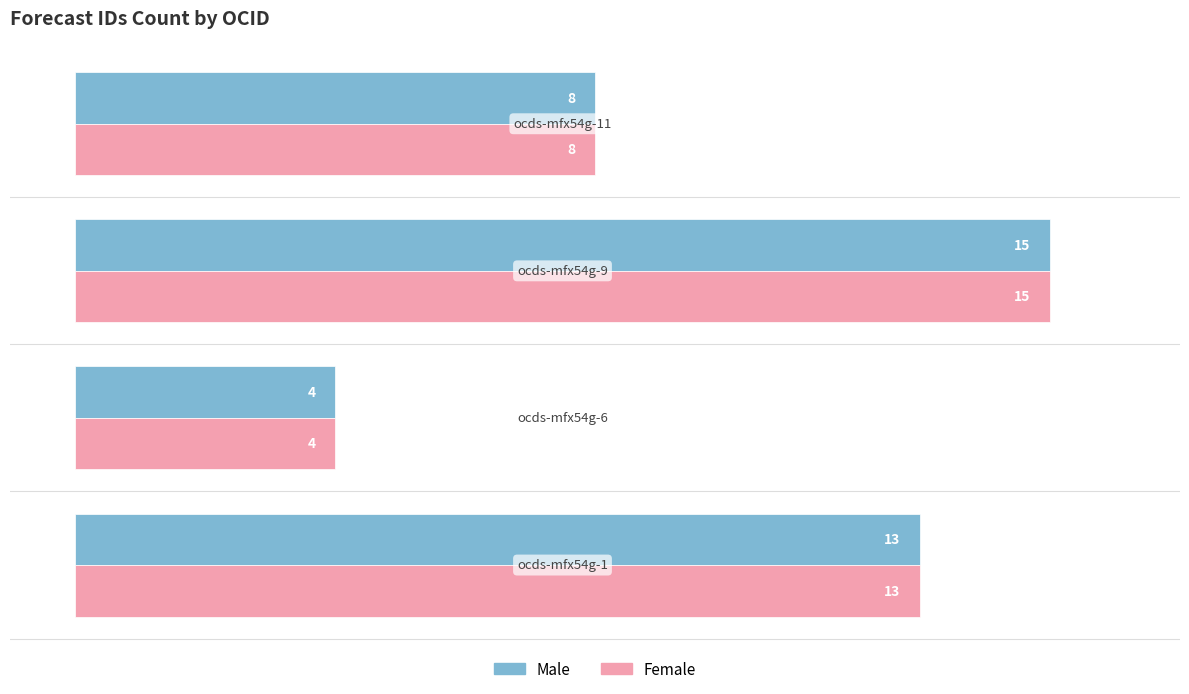

What is the greatest value displayed?

15